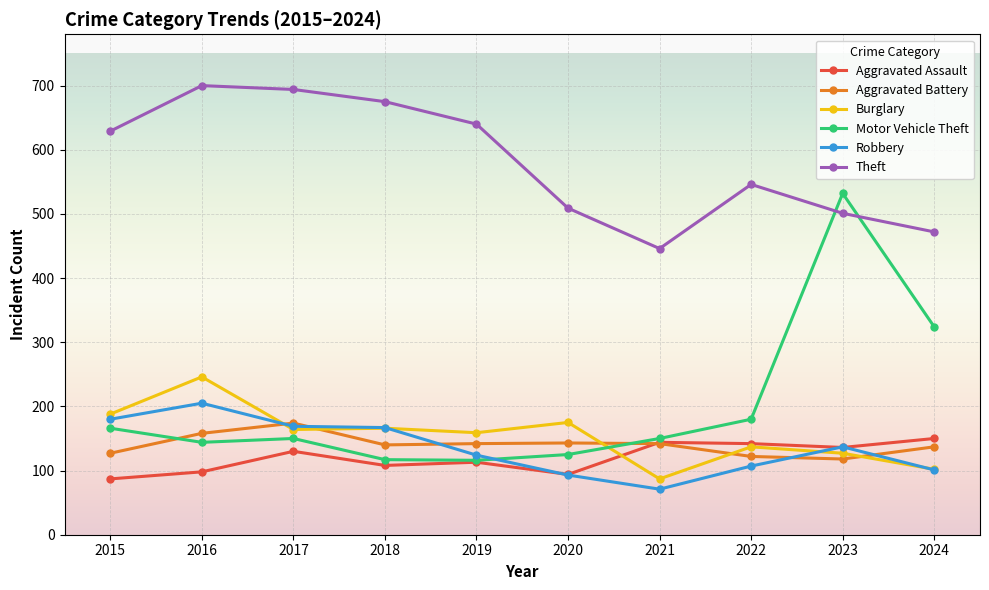

The value of Aggravated Assault at 2016 is 165. True or false?

False